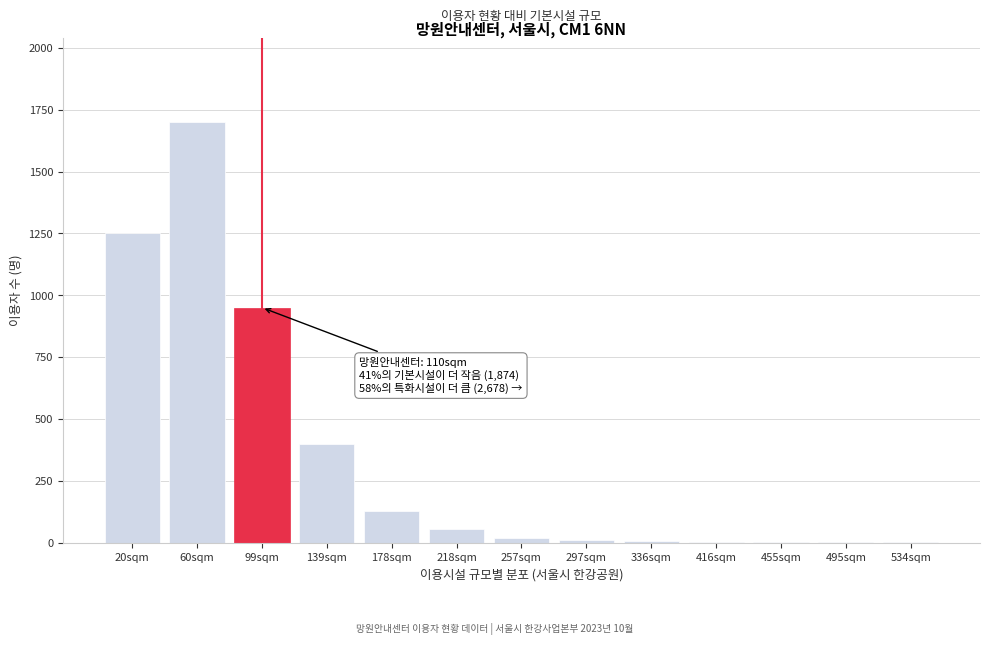

What is the maximum value shown in the chart?

1700